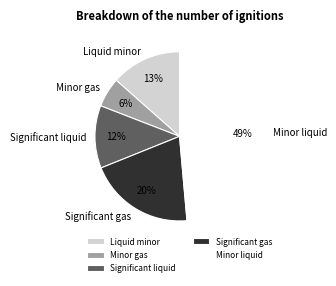

Which category has the biggest portion of the pie?

Minor liquid